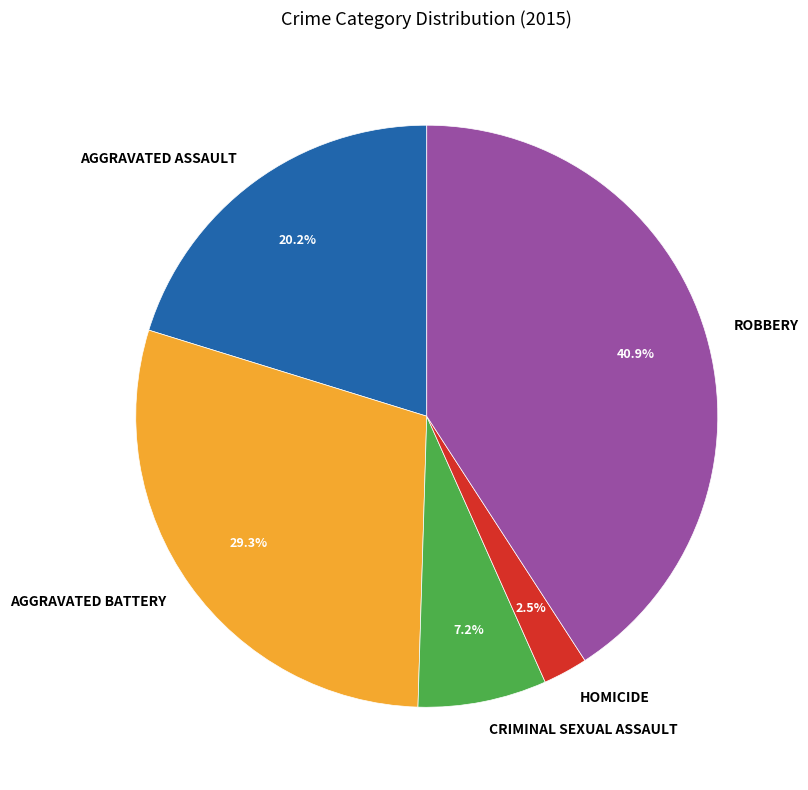

To the nearest percent, what is the difference between the largest and smallest slice percentages?

38%